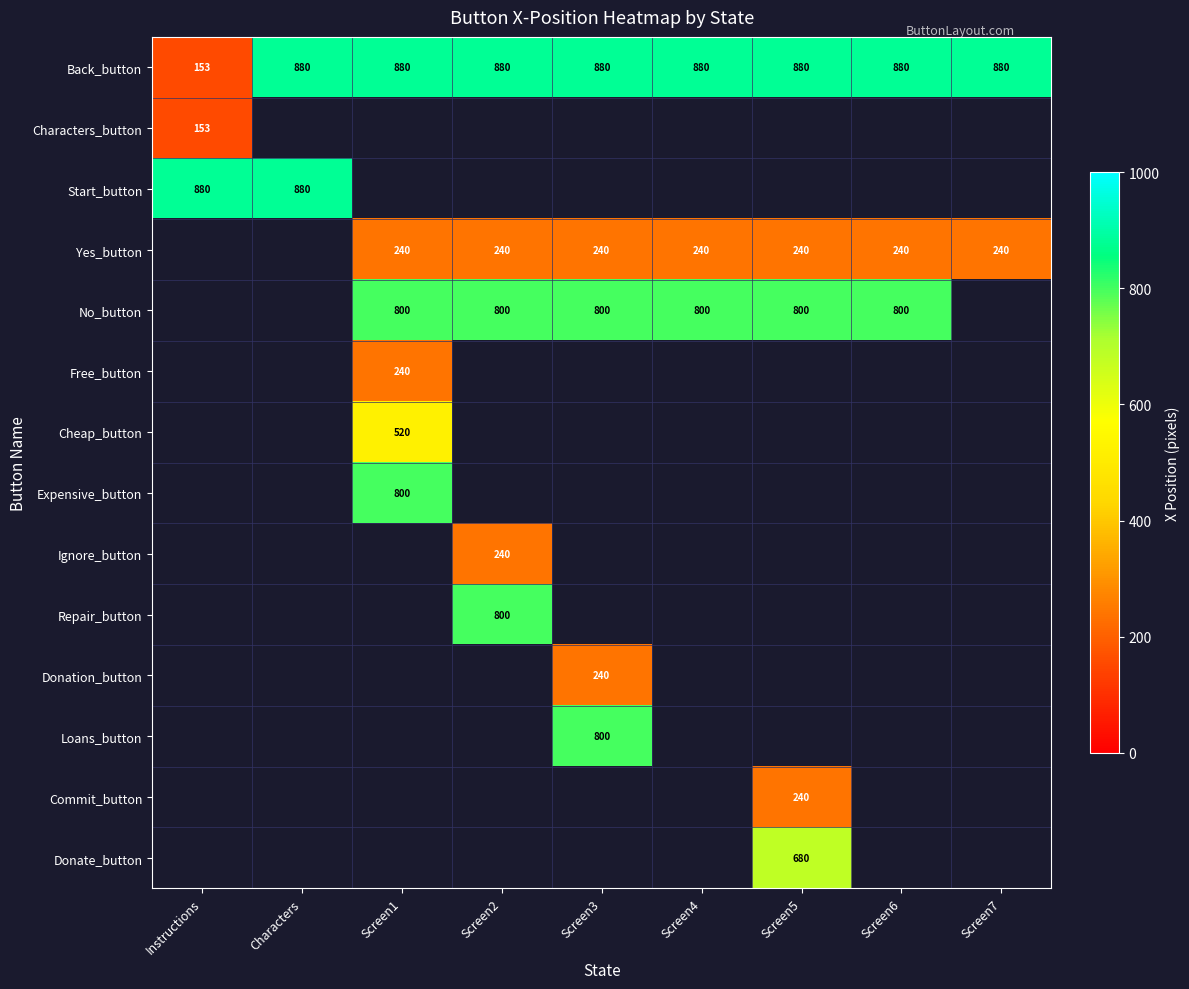

At which label is Back_button closest to 516?

Instructions